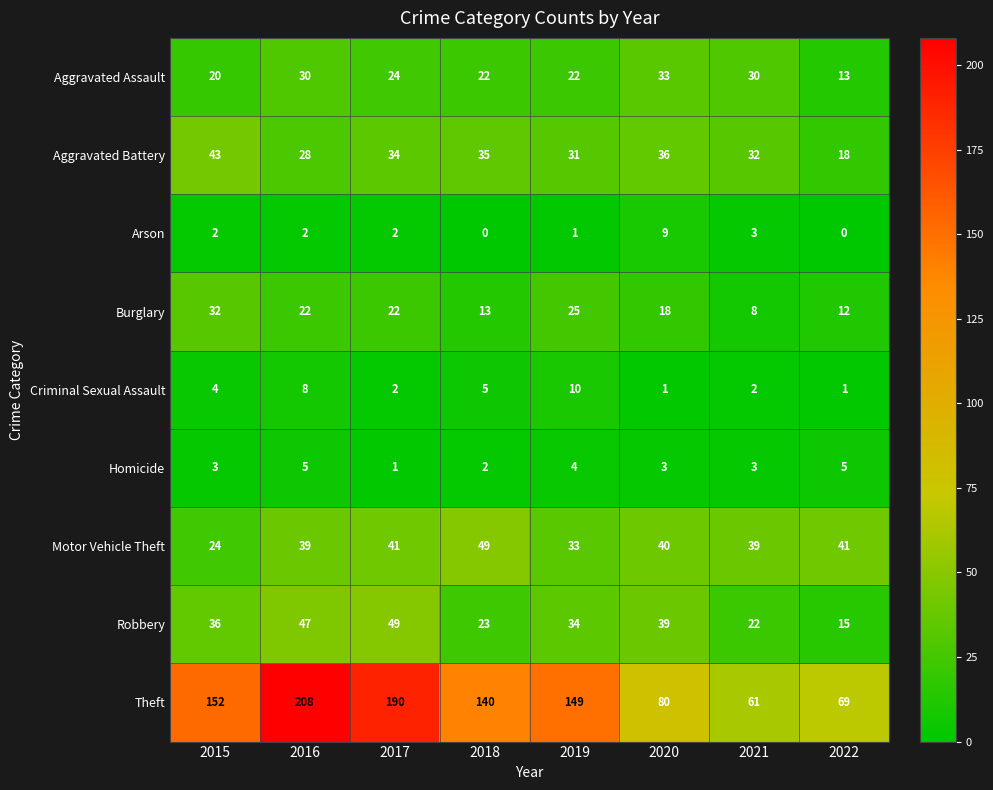

True or false: Burglary has a value of 25 at 2019.

True